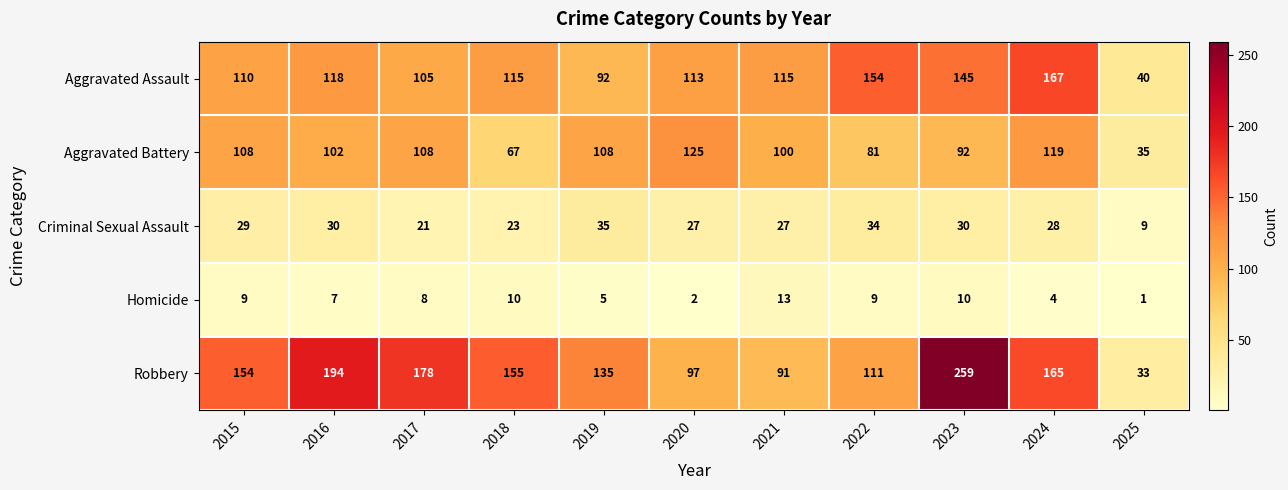

How many categories are shown in the chart?

11